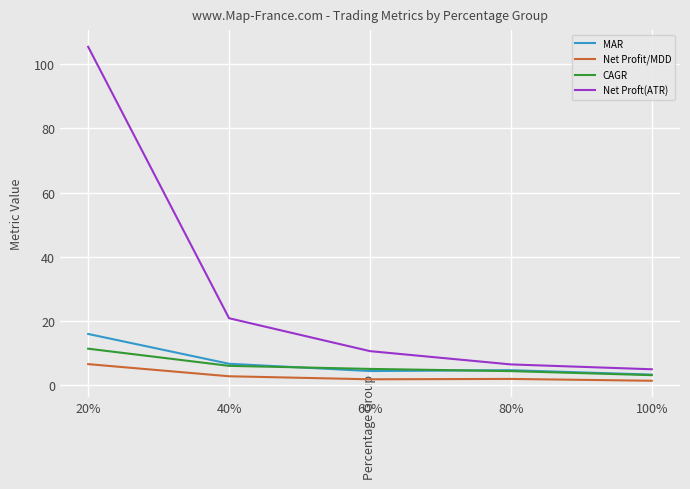

How many categories are shown in the chart?

5